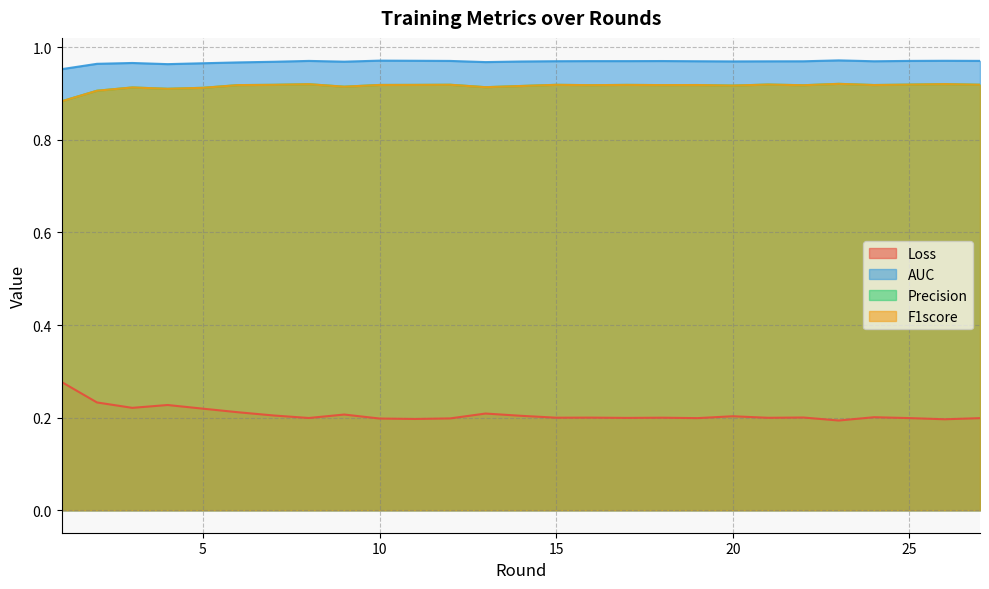

Which series has the largest total across all categories?

AUC